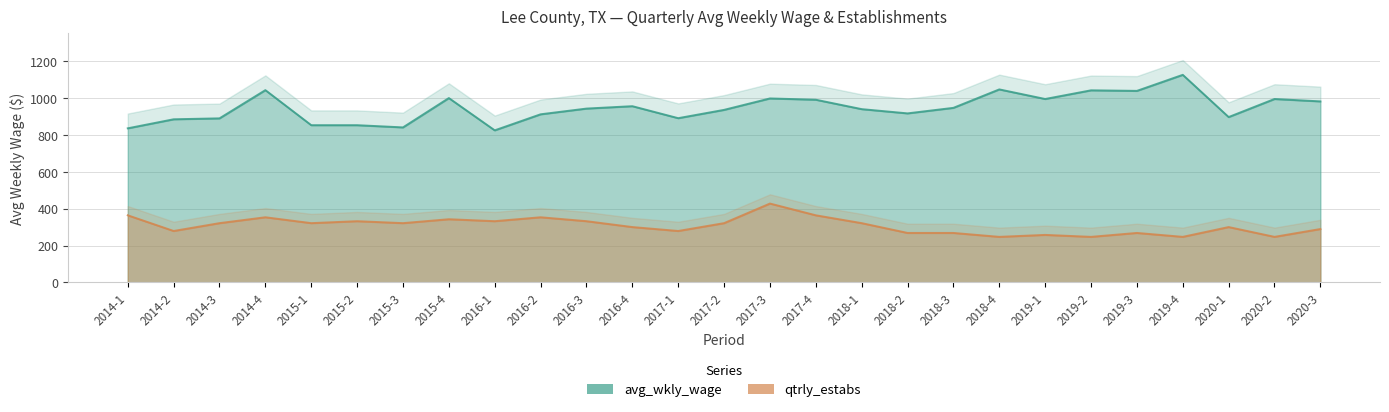

Reading left to right, what are all the values shown in this chart?

avg_wkly_wage: 836.0	885.0	890.0	1043.0	853.0	853.0	841.0	1000.0	825.0	912.0	943.0	956.0	891.0	936.0	998.0	991.0	940.0	917.0	947.0	1047.0	995.0	1042.0	1039.0	1126.0	897.0	995.0	982.0
qtrly_estabs: 364.4	279.4	321.9	353.7	321.9	332.5	321.9	343.1	332.5	353.7	332.5	300.6	279.4	321.9	428.1	364.4	321.9	268.7	268.7	247.5	258.1	247.5	268.7	247.5	300.6	247.5	290.0